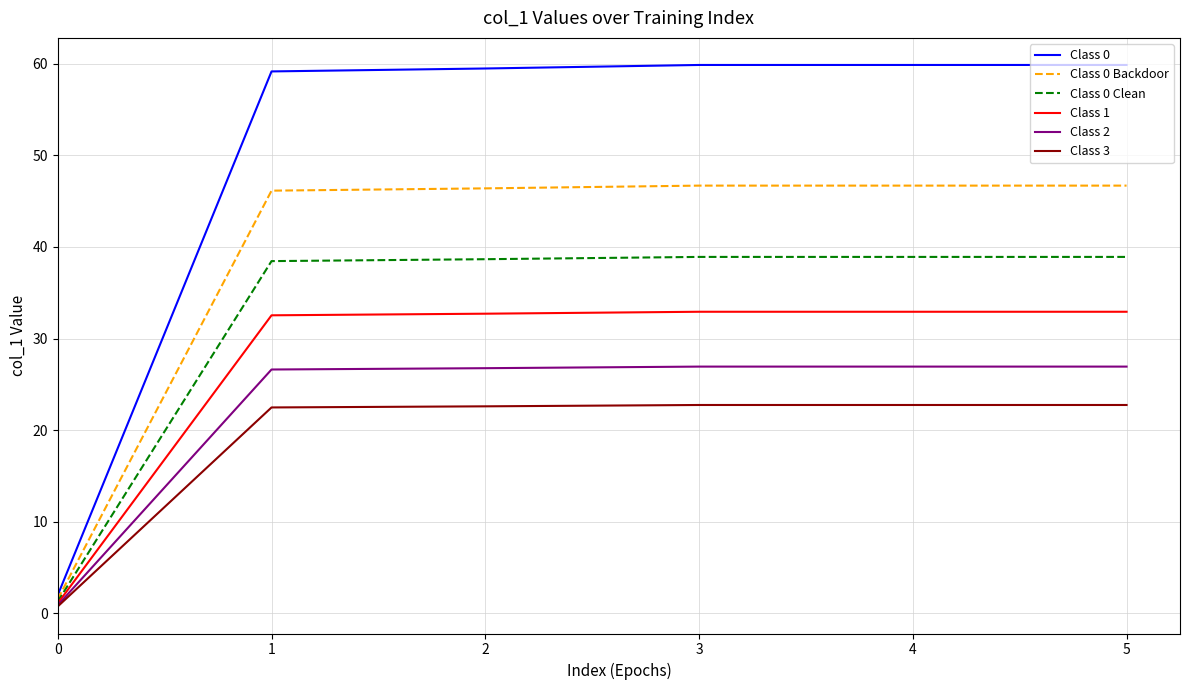

At how many categories does at least one series exceed 47?

5